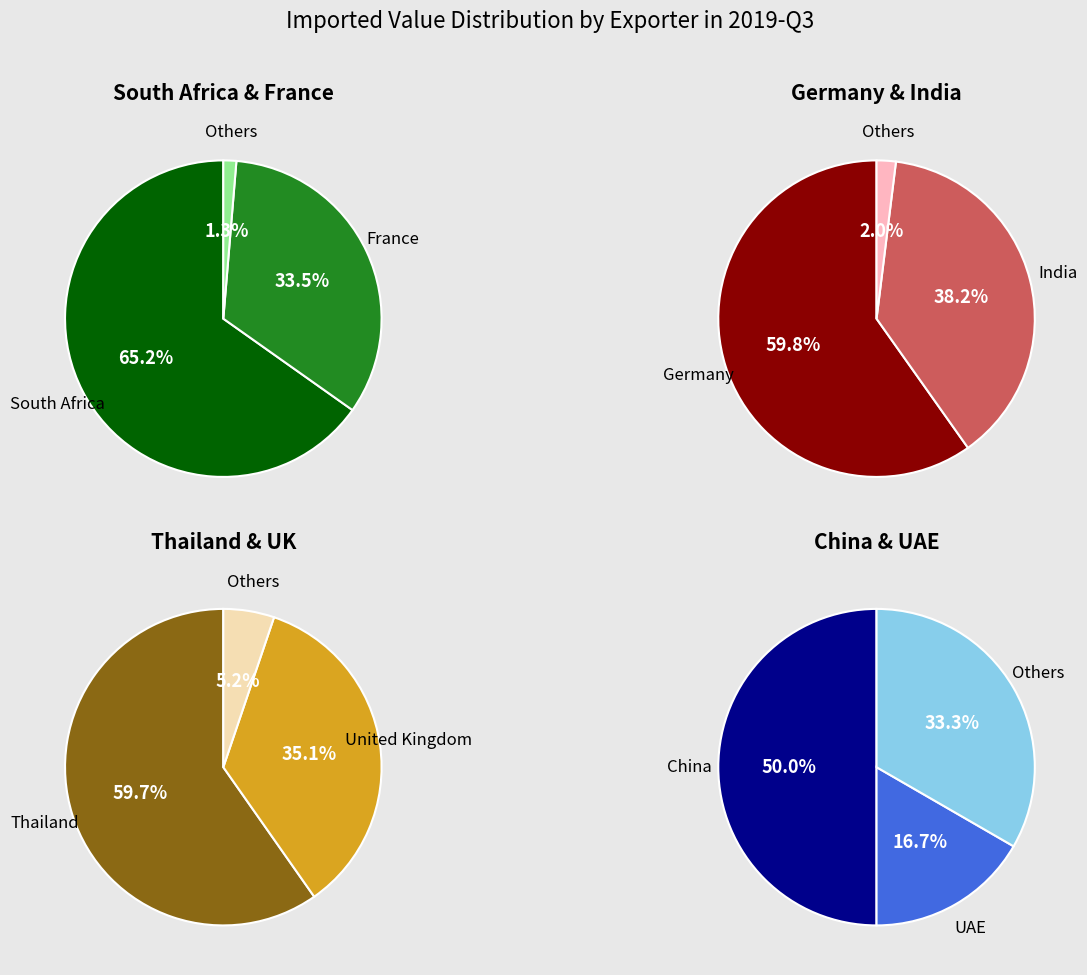

What is the change in value from South Africa to United Arab Emirates?

-3